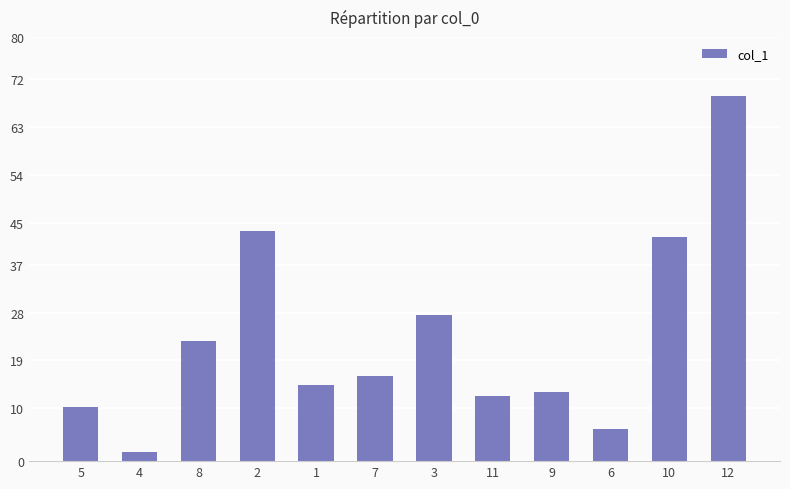

What is the label of the 8th bar from the right?

1